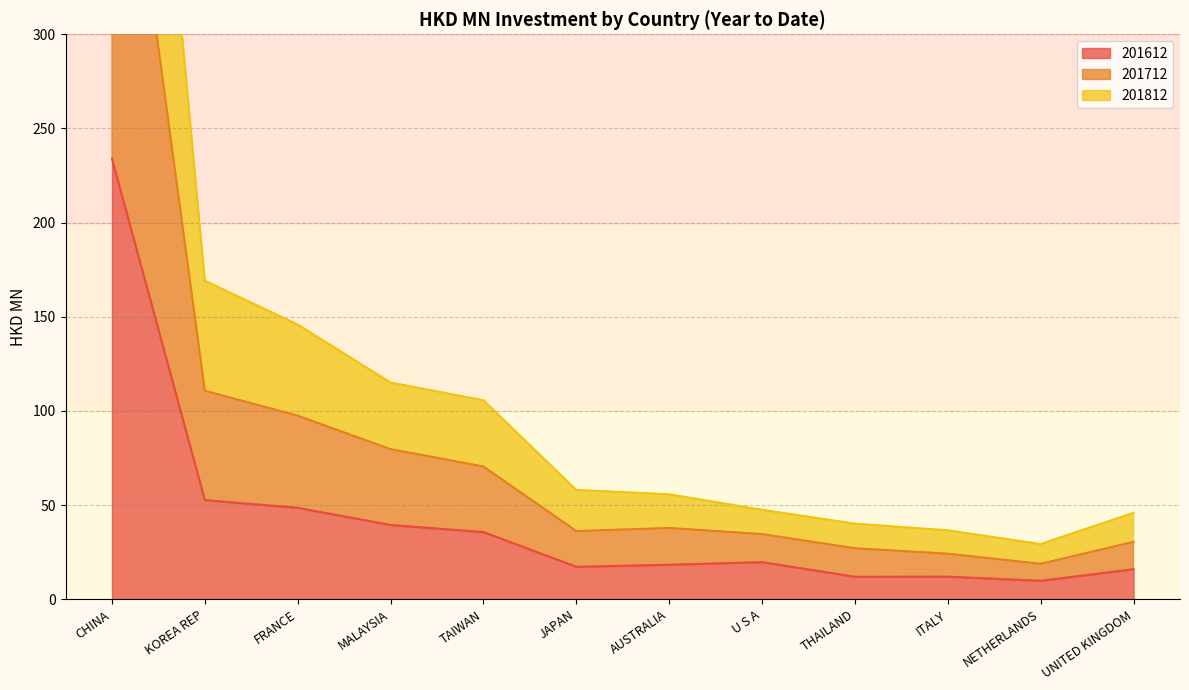

How many distinct data groups are displayed?

3